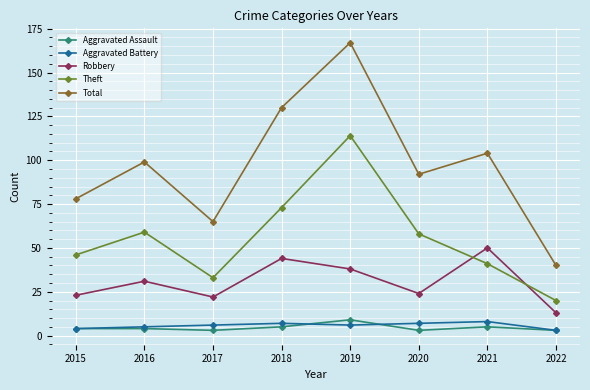

At which category does Theft reach its first local valley?

2017